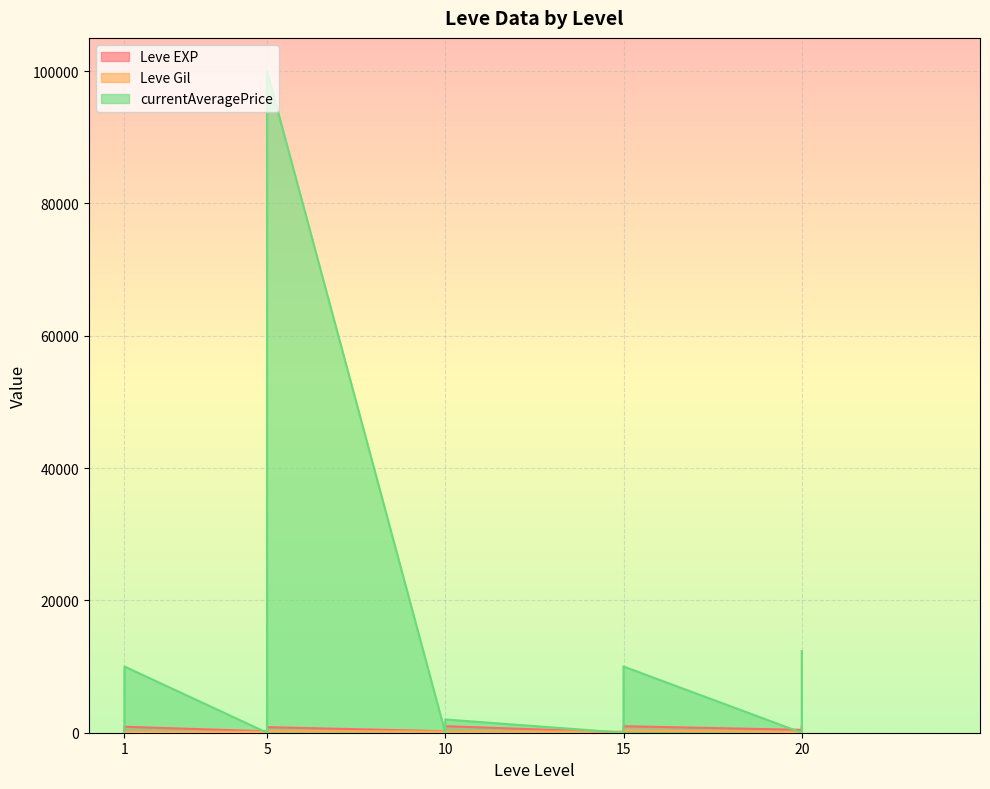

What is the spread (max minus min) of values at 5?

660